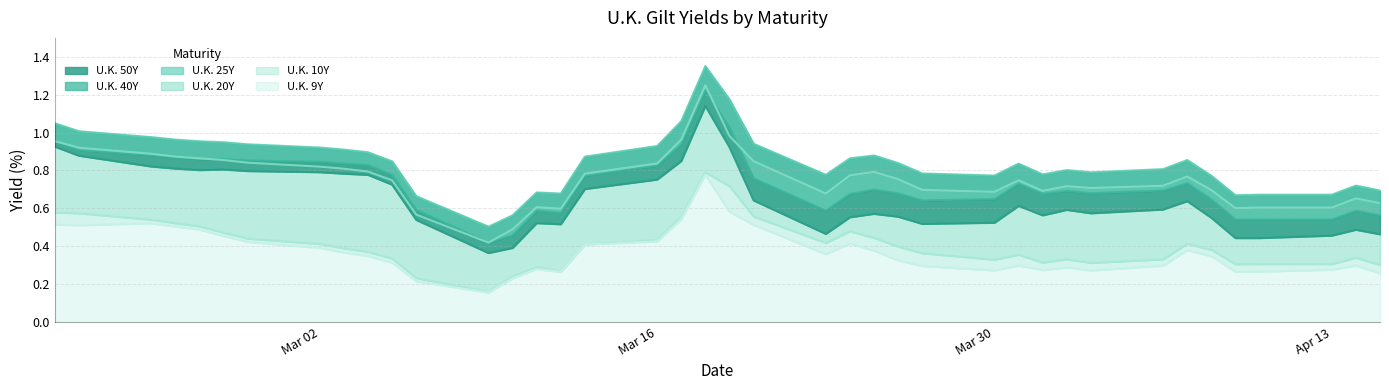

The U.K. 9Y series shows 0.4 at Mar 02. True or false?

True